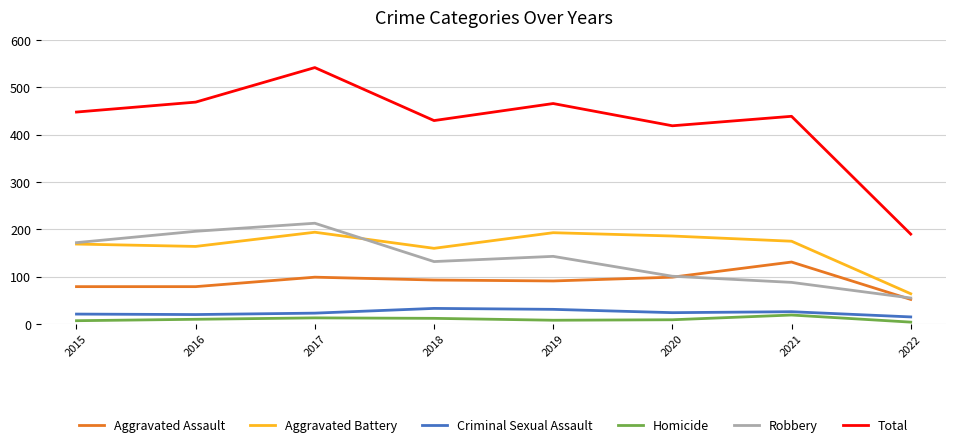

What is the total value across all series at 2017?

1084